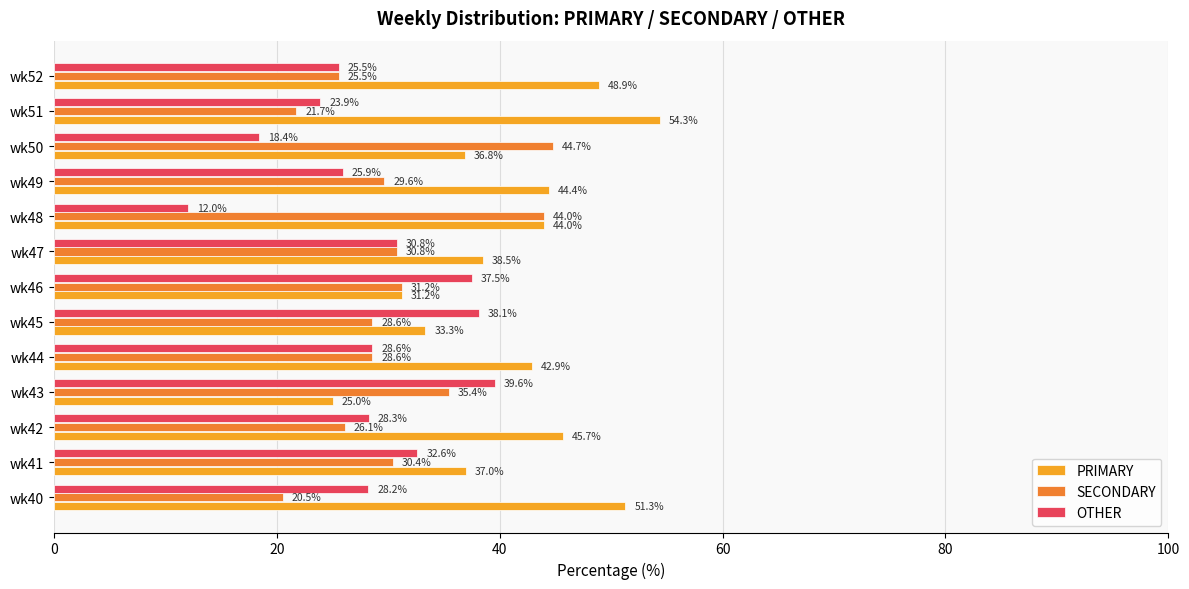

Rank the series by their average value, from lowest to highest.

OTHER, SECONDARY, PRIMARY